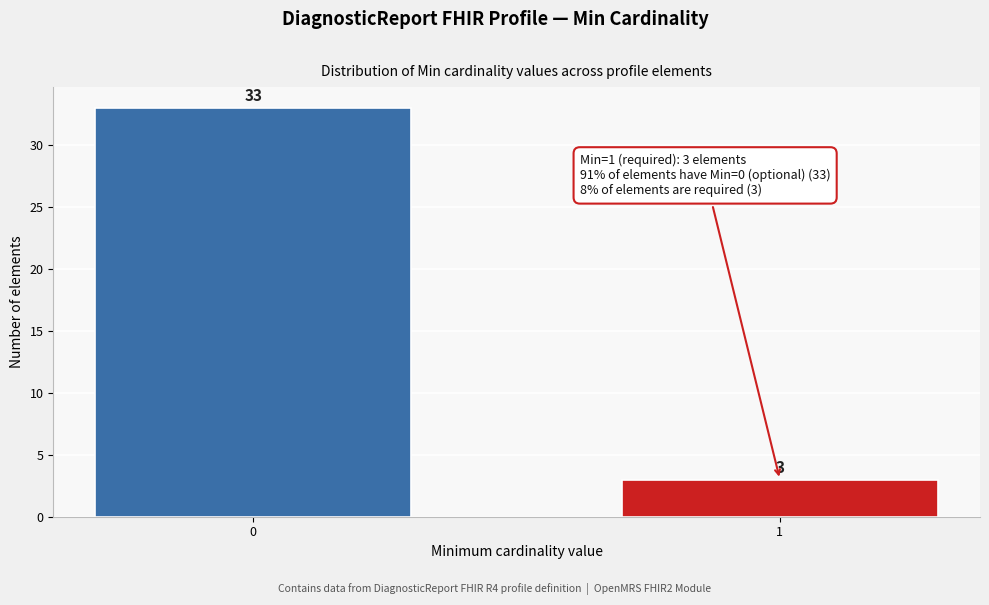

Reading left to right, list all the values displayed in this chart.

0=33	1=3